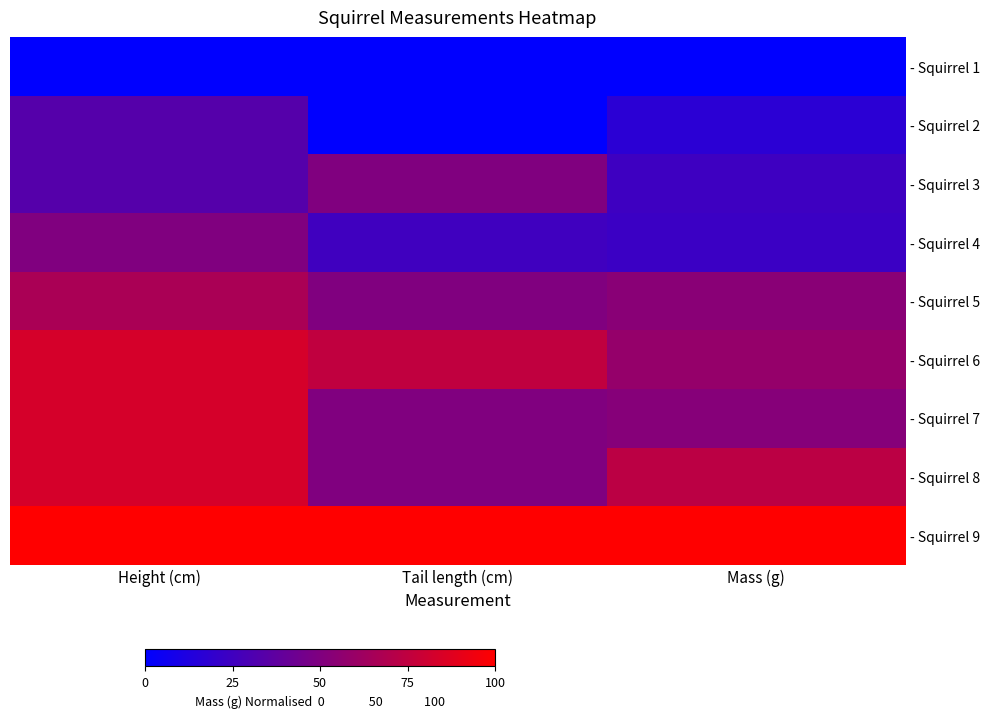

At which category is the sum across all series the highest?

Height (cm)